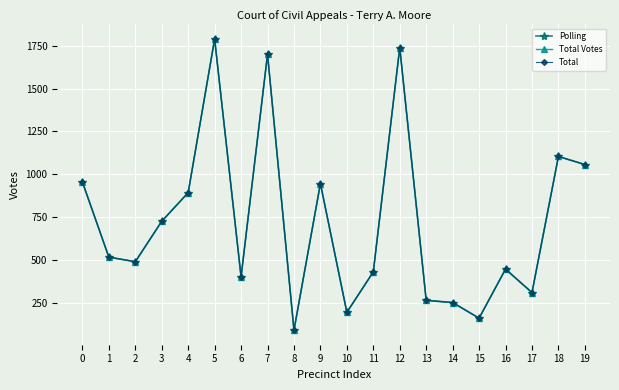

Where is Total nearest to the value 940?

9